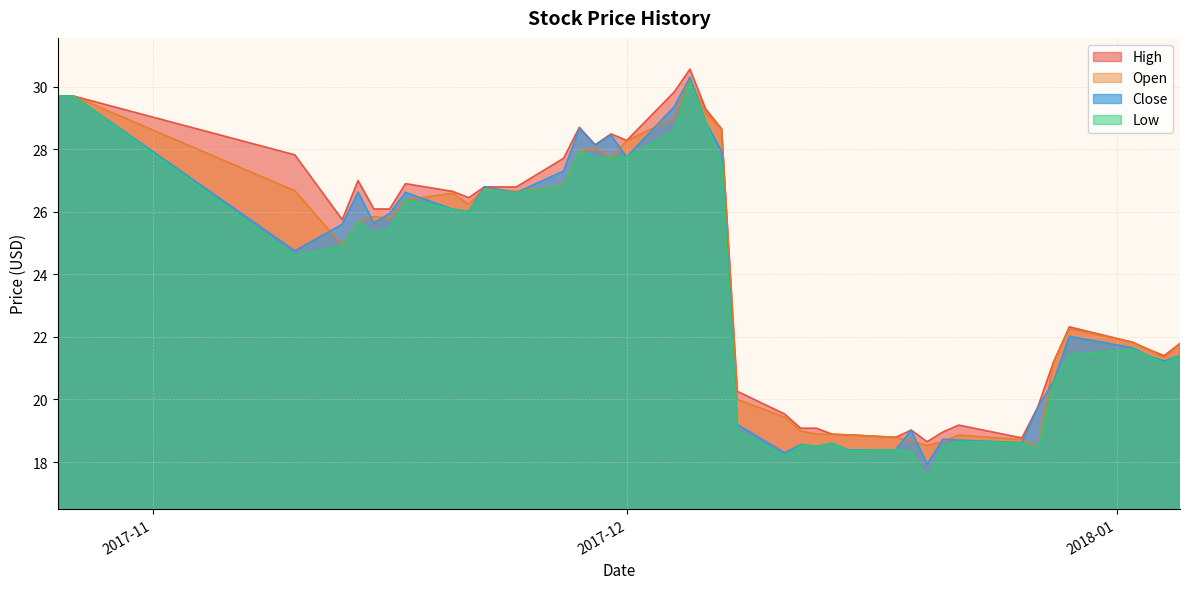

At how many categories does at least one series exceed 20?

28